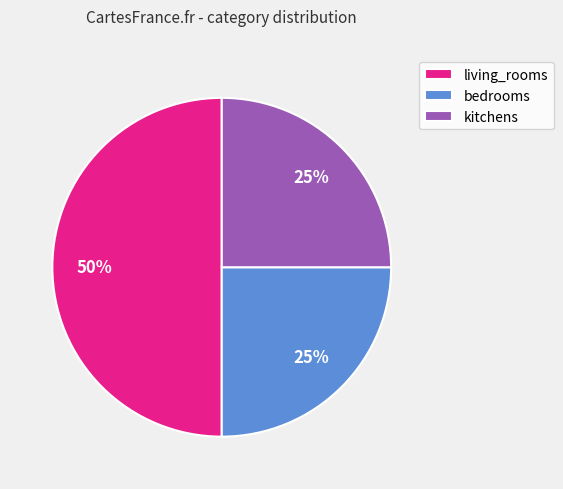

What percentage is the living_rooms slice, to the nearest percent?

50%